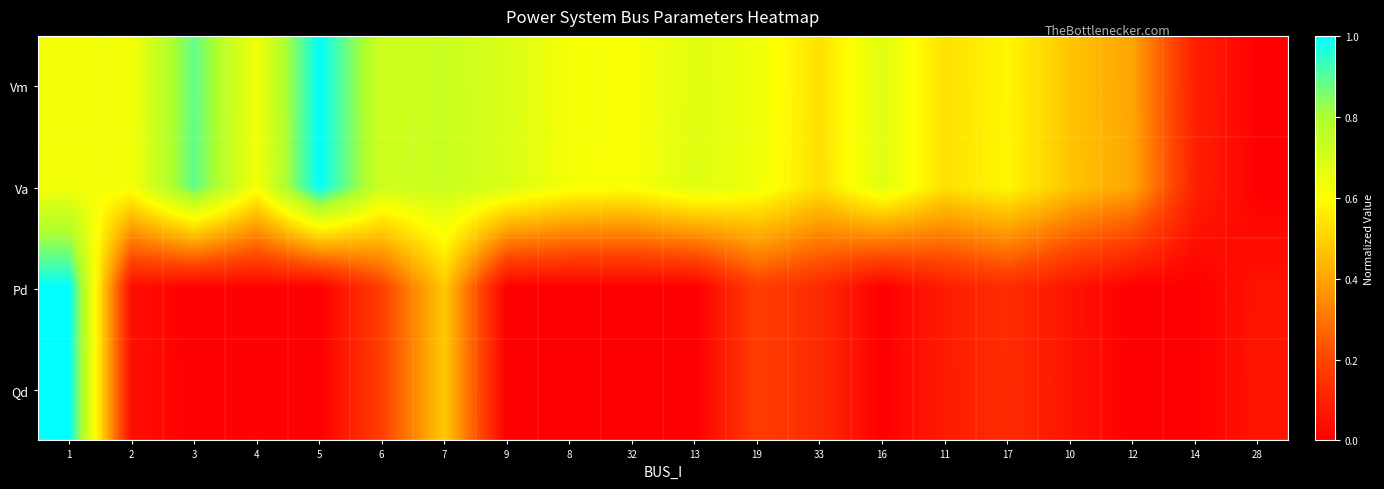

How many categories are shown in the chart?

20